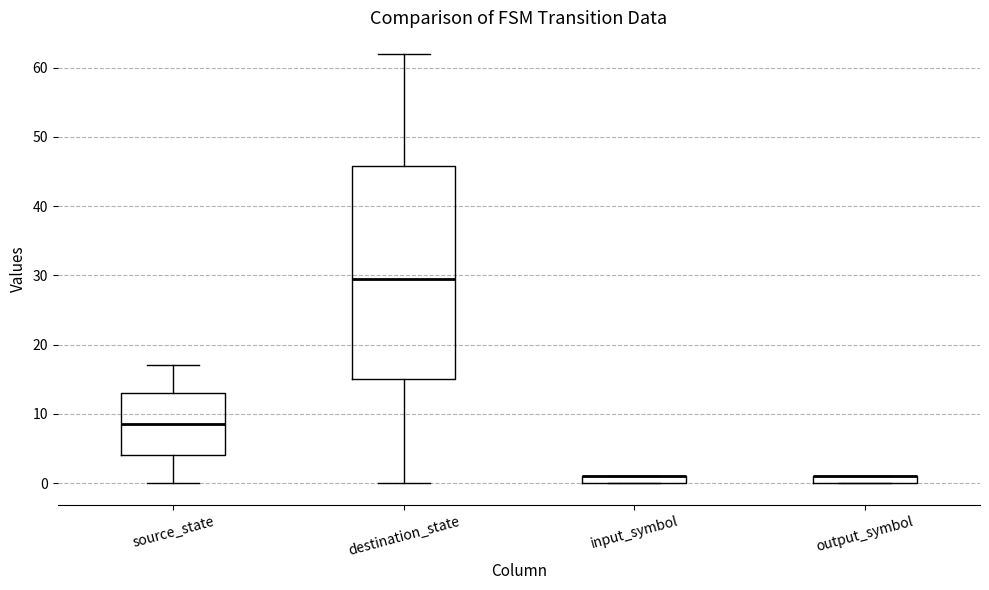

Where is the lower edge of the box for source_state on the y-axis? The values are not printed on the chart, so give them approximately, as read against the axis.

4